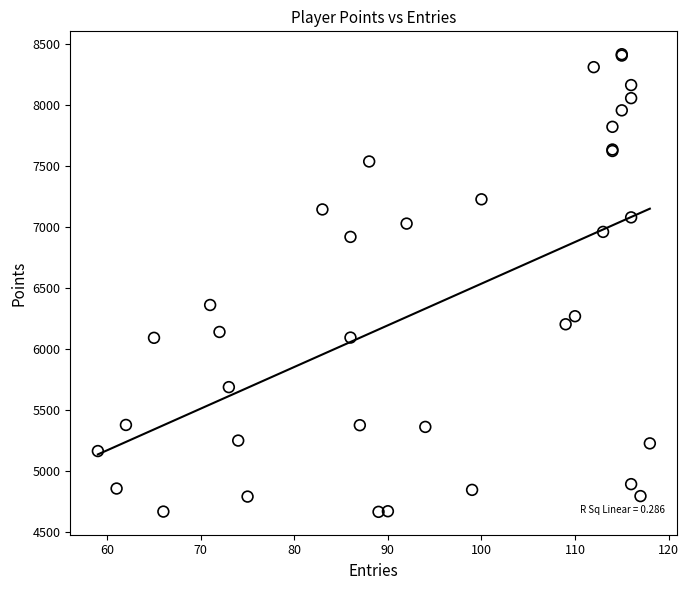

What Y value in the scatter plot is closest to 6540?

6360